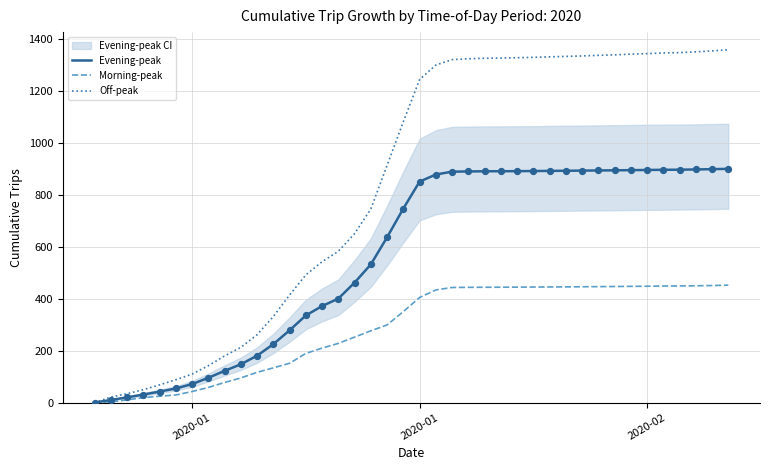

What are all the series names shown in the legend?

Evening-peak, Morning-peak, Off-peak